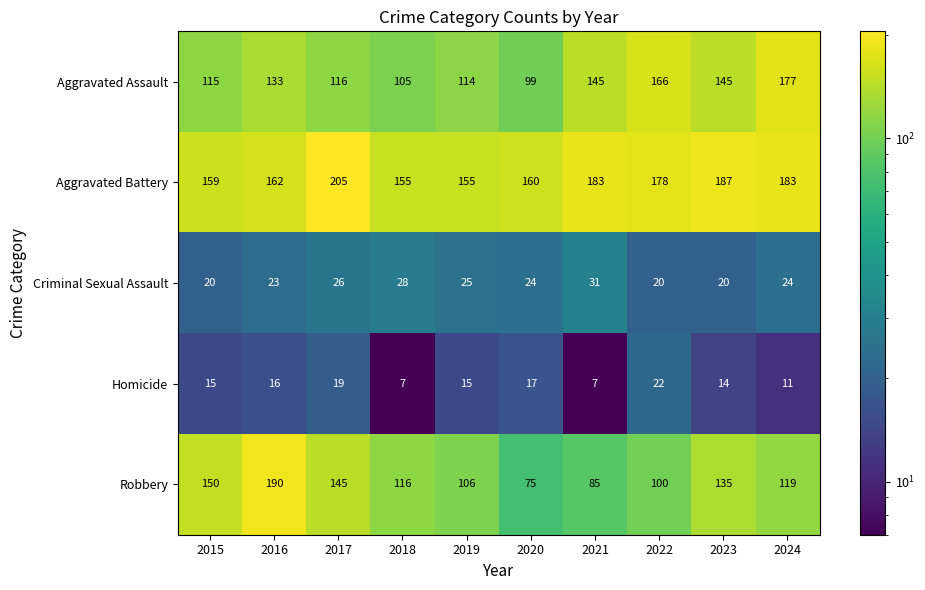

What is the total value across all series at 2023?

501